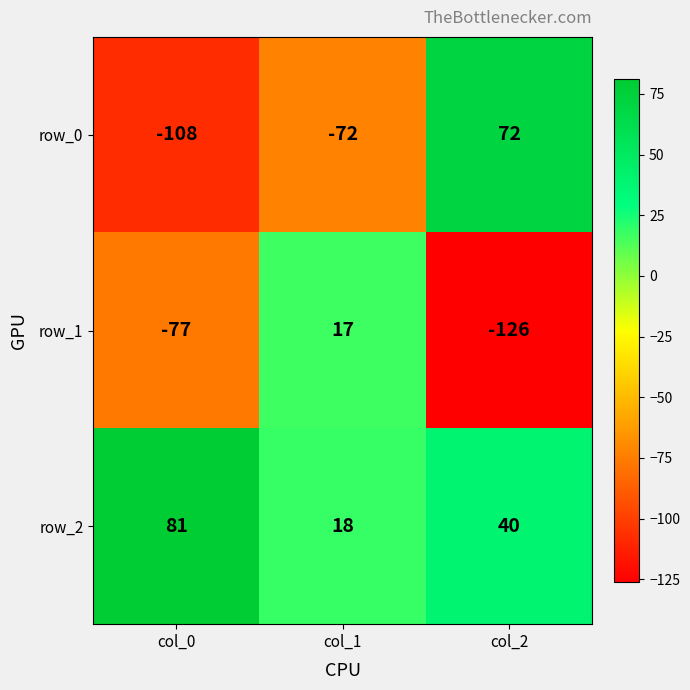

What is the sum of all row_0 values?

-108